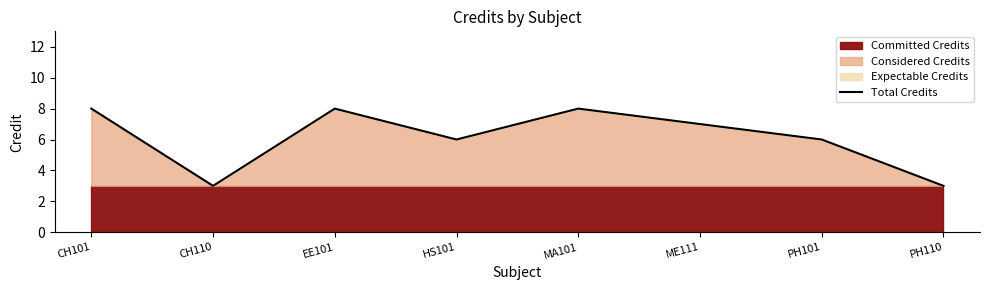

Is it true that the value at HS101 is 6?

True